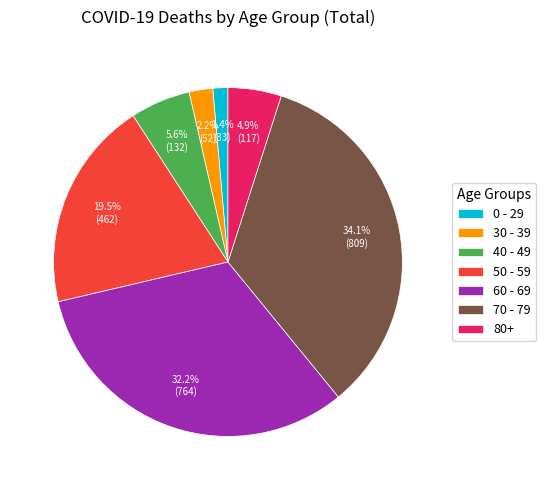

Rank the categories by value from highest to lowest.

70 - 79, 60 - 69, 50 - 59, 40 - 49, 80+, 30 - 39, 0 - 29